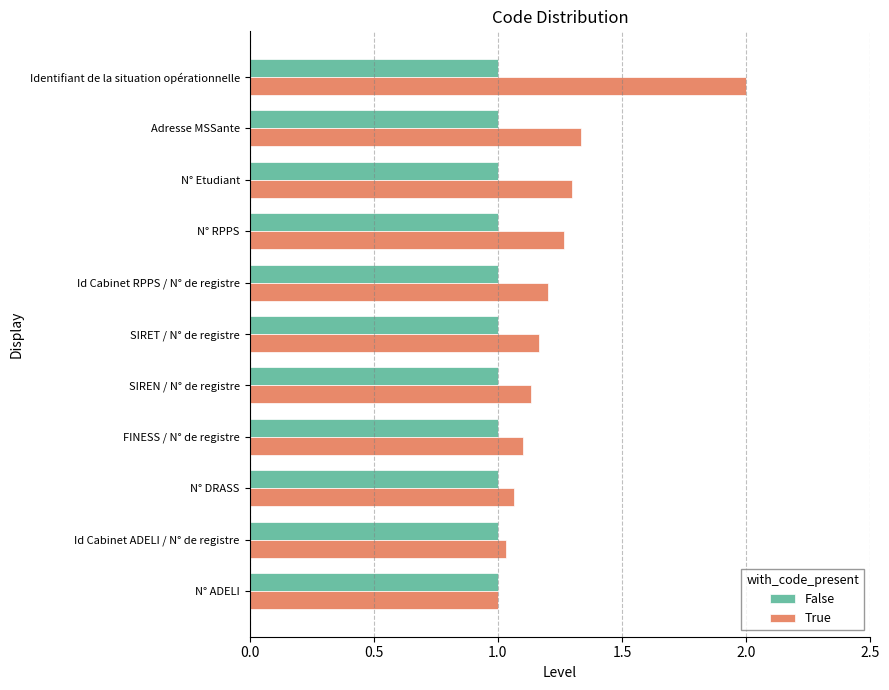

What are all the series names shown in the legend?

False, True